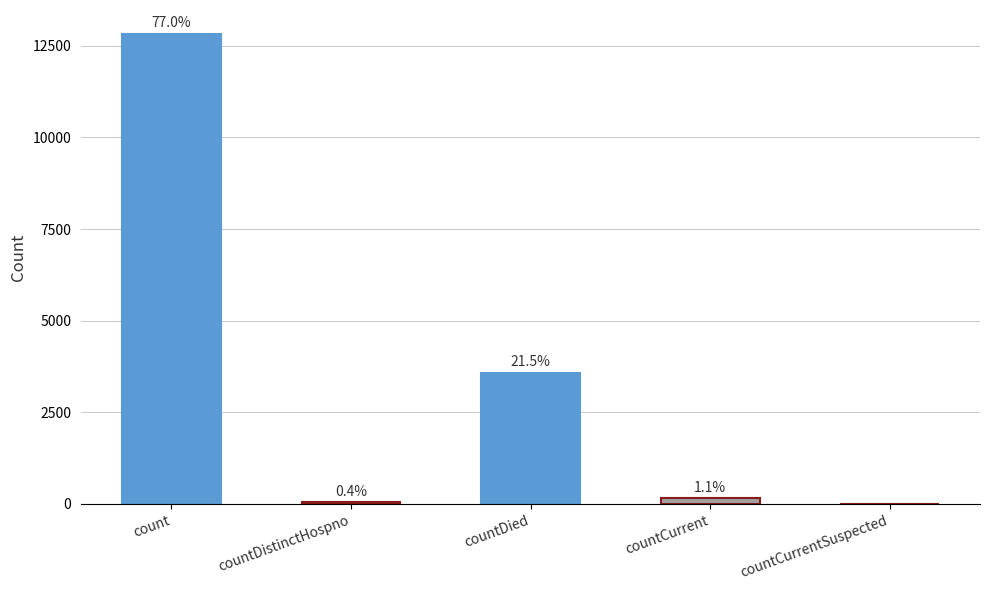

At which label does the data first exceed 175?

count